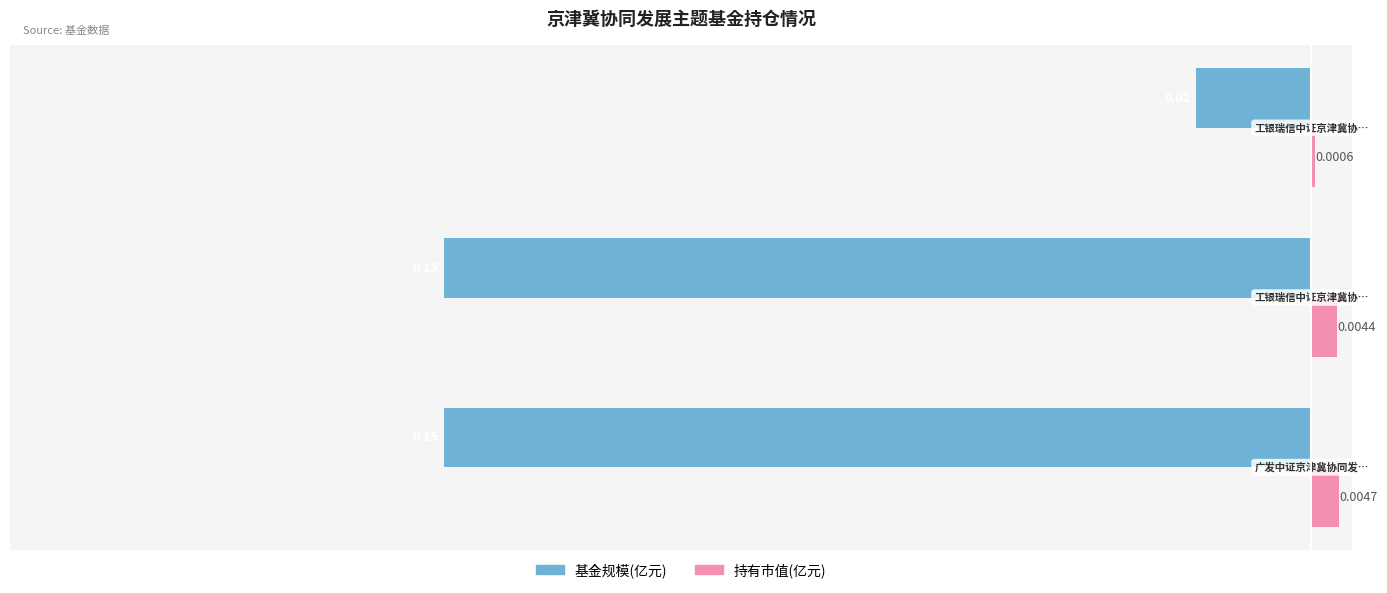

How many series are shown in this chart?

2